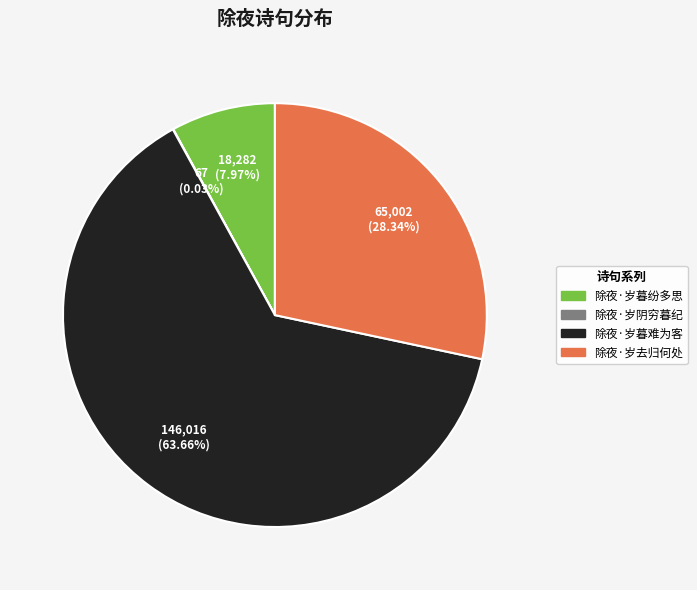

Which category has the biggest portion of the pie?

除夜·岁暮难为客